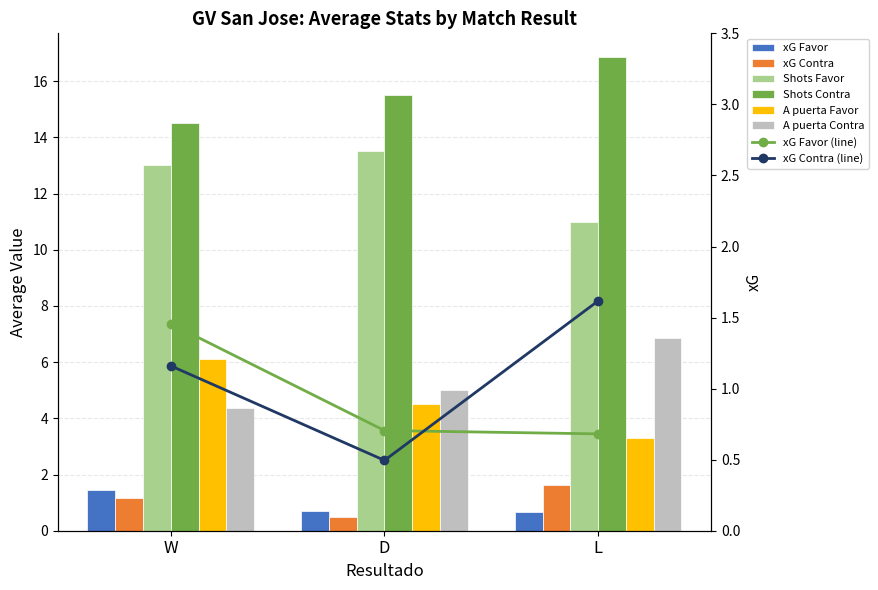

Is the value of xG Favor at W greater than the value of A puerta Contra at W?

No